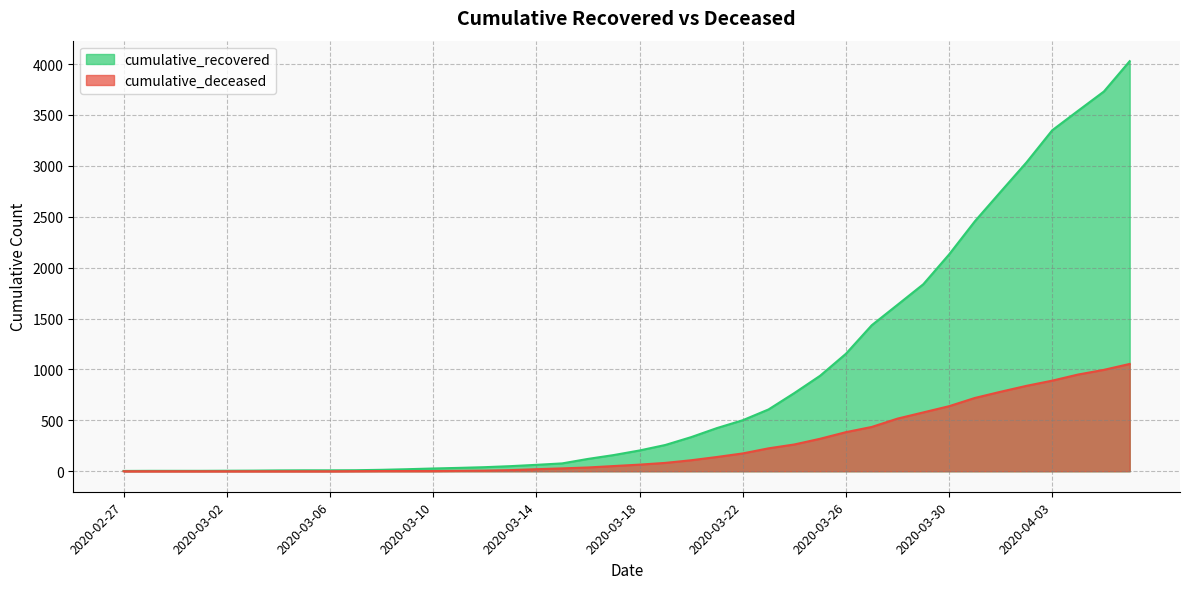

At how many categories does at least one series exceed 2390?

7